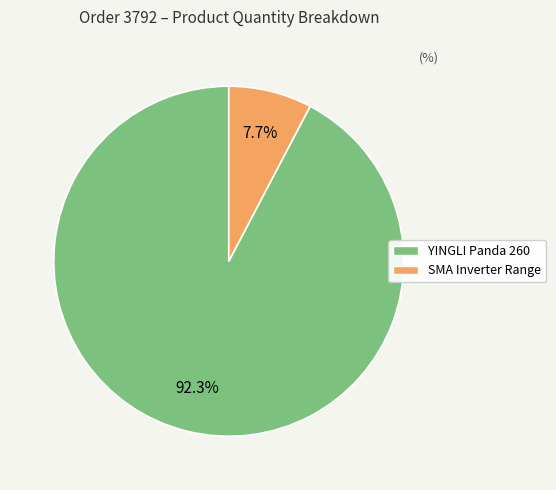

Does SMA Inverter Range account for over 50% of the chart?

No